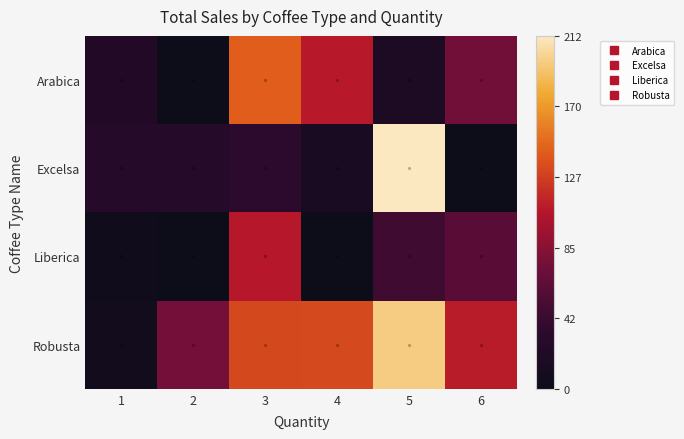

Count the number of data series in this chart.

4